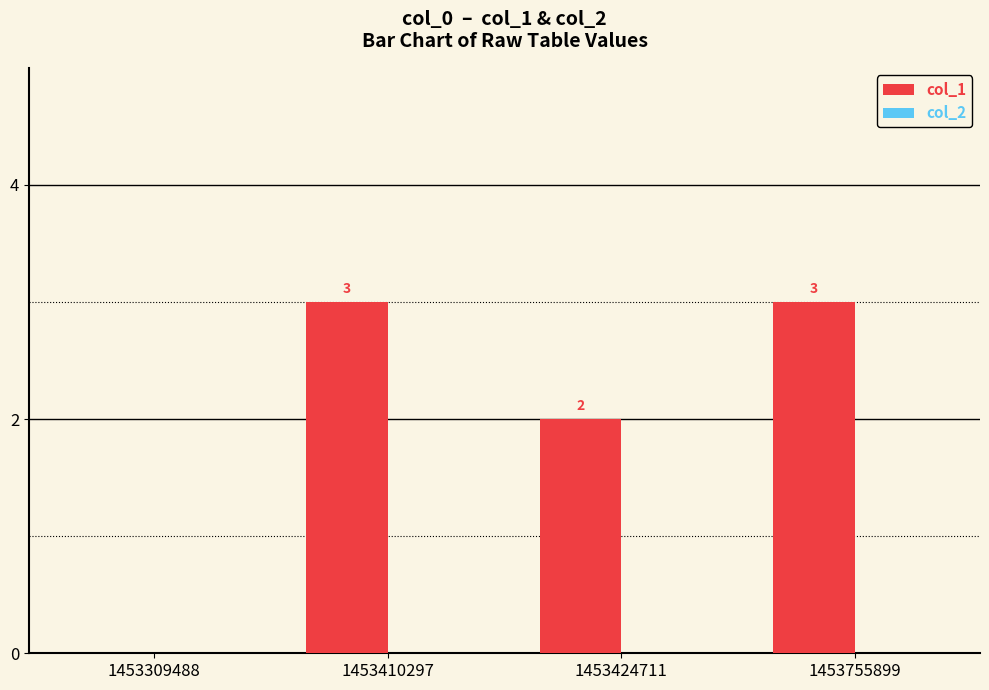

What is the greatest value displayed?

3